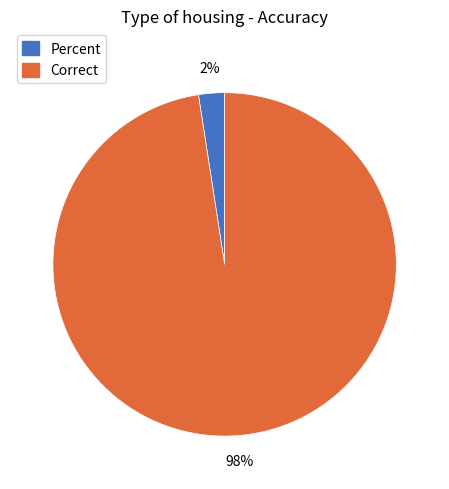

Does Correct represent more than half of the total?

Yes